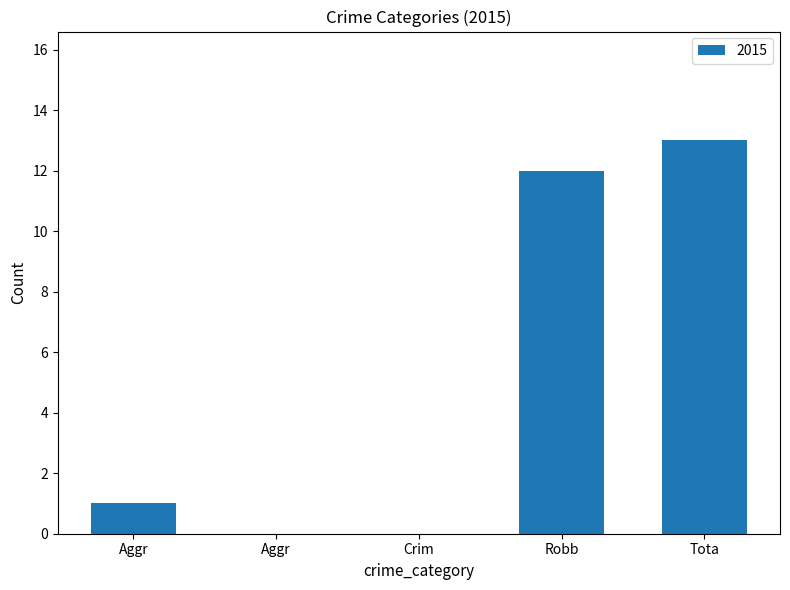

Count the number of categories in the chart.

5